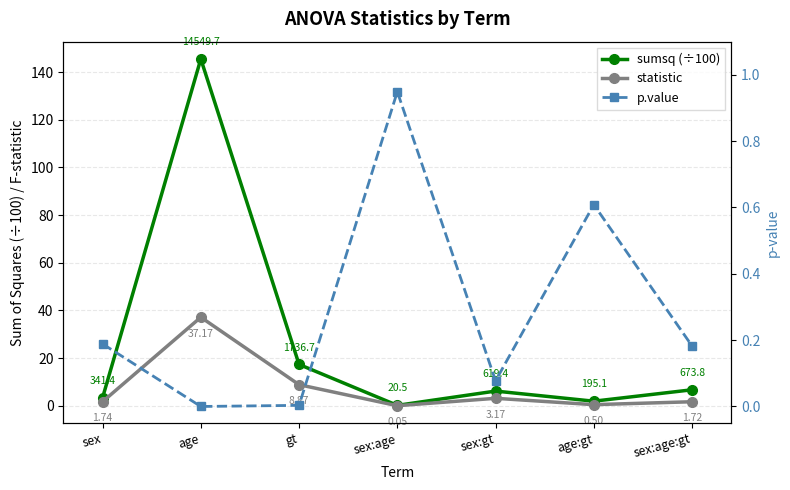

Which series has the widest spread of values?

sumsq (÷100)